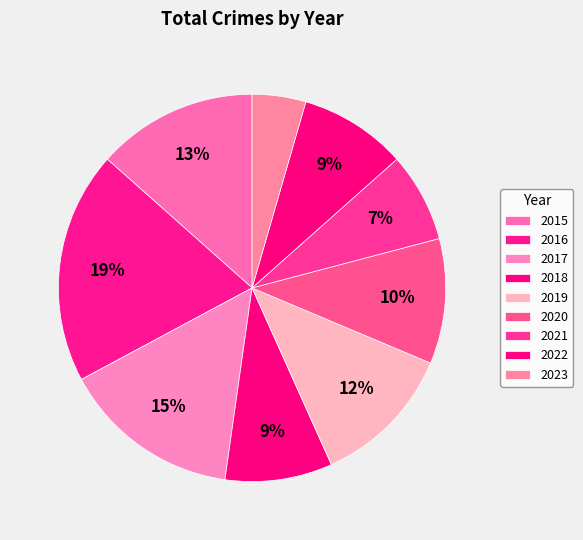

Is it true that 2019 is 12% of the pie?

True